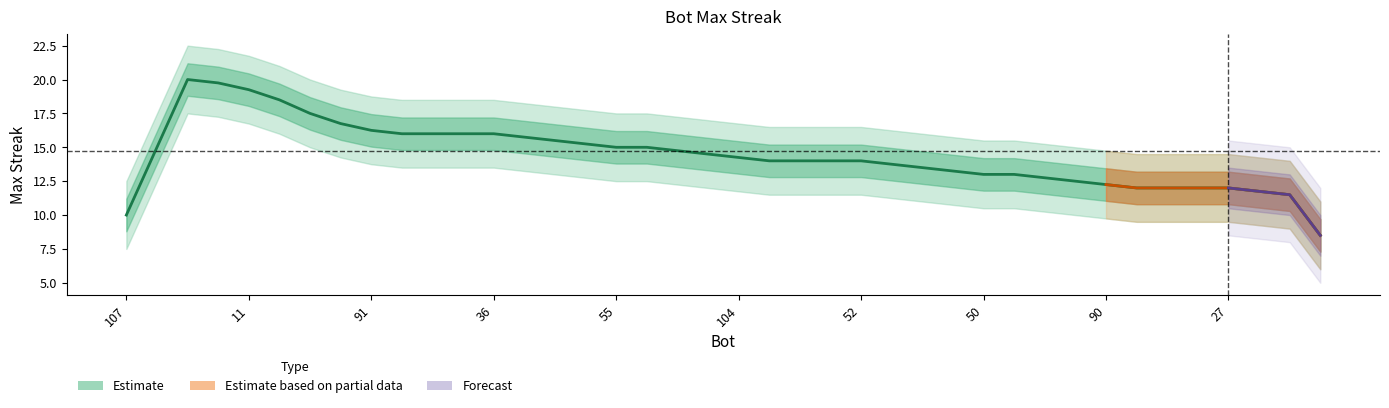

How many lines are shown in the chart?

1